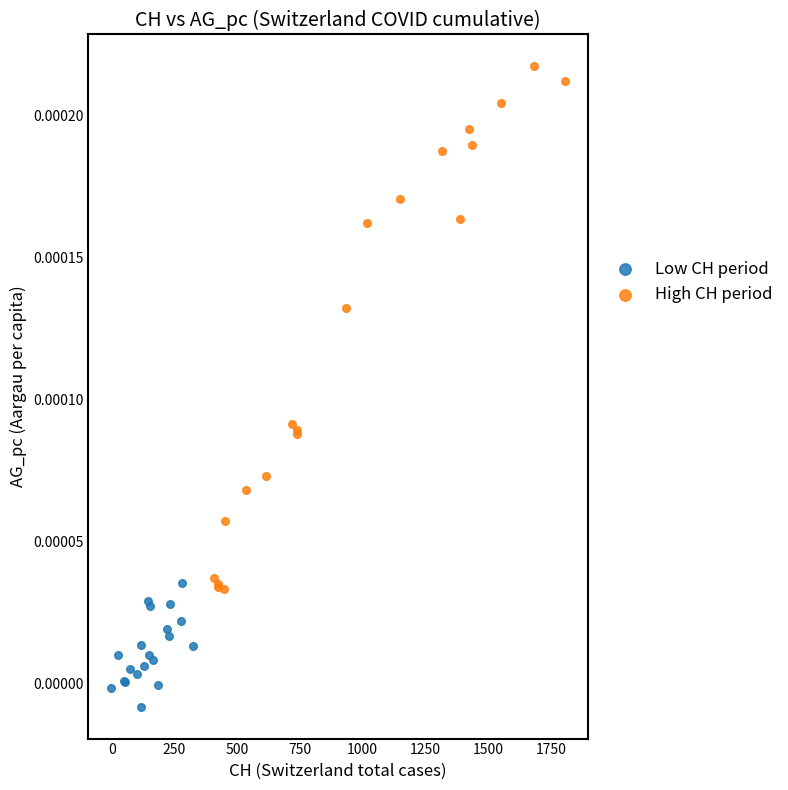

Which series has the widest spread of Y values?

High CH period